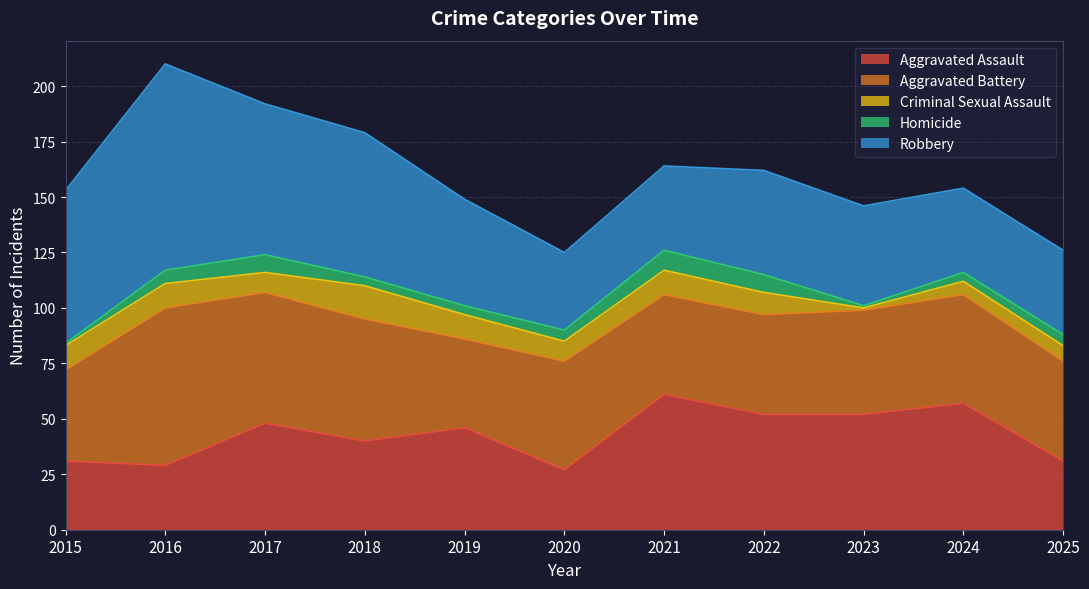

What value does the Criminal Sexual Assault series have at 2018, to the nearest 10?

20